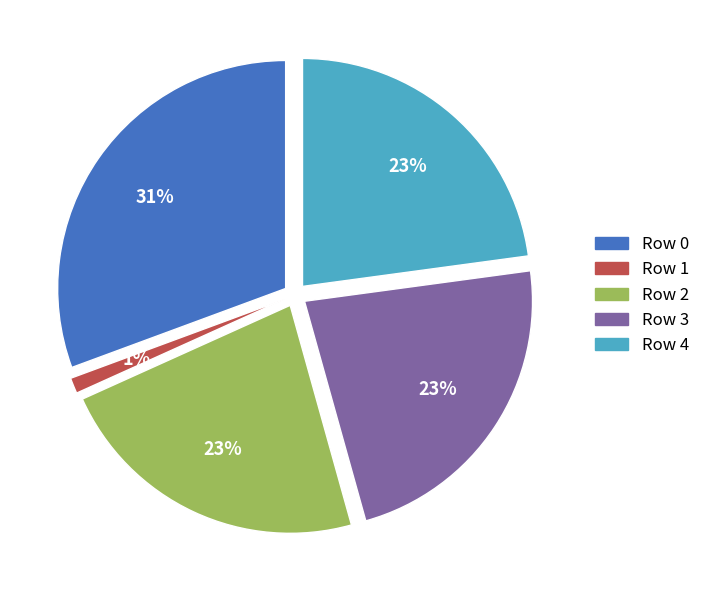

True or false: Row 0 accounts for 21% of the total.

False